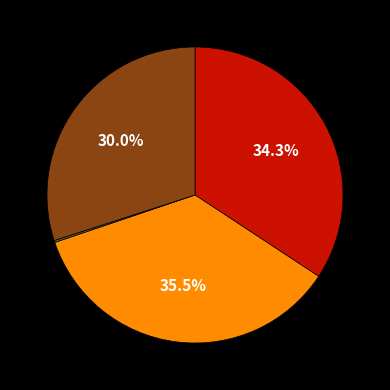

How many slices are in this pie chart?

3